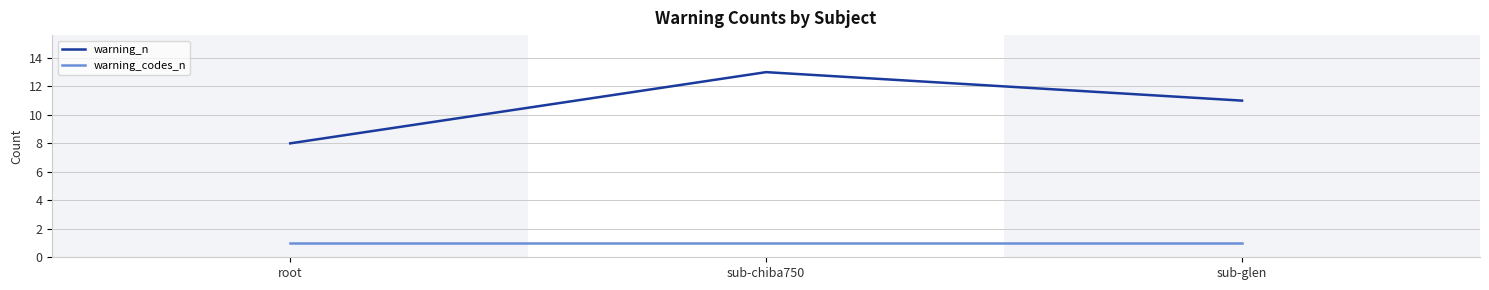

What position from the left is sub-glen?

3